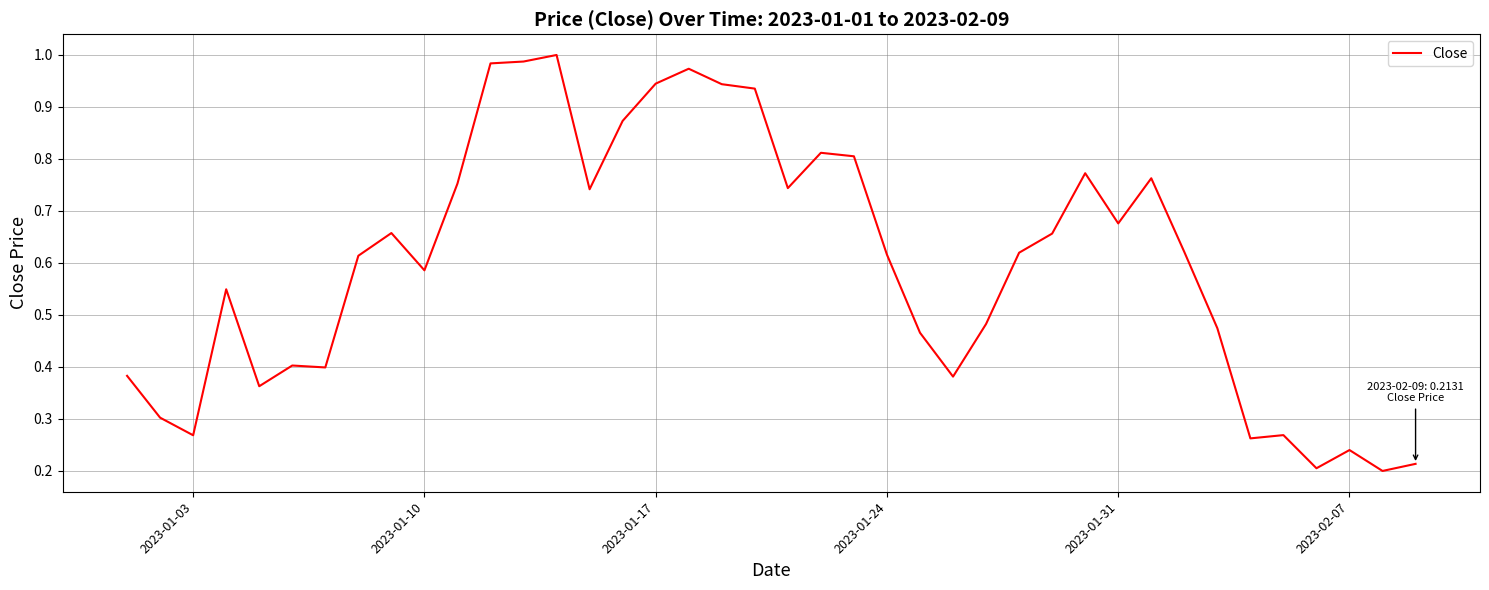

How many lines are shown in the chart?

1